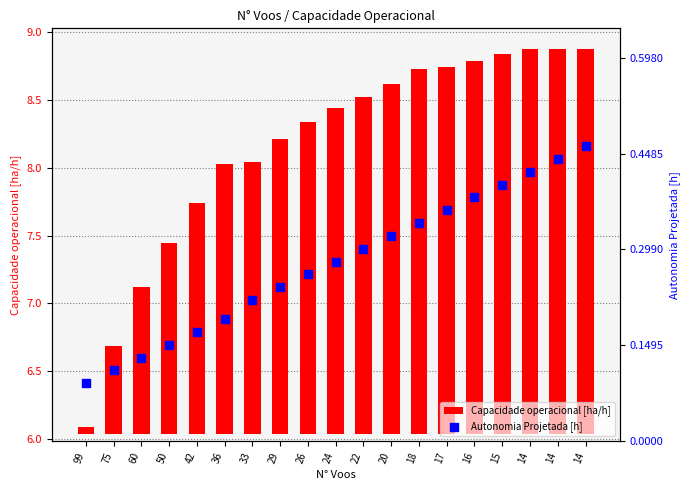

Which series contains the lowest Y value?

Capacidade operacional [ha/h]